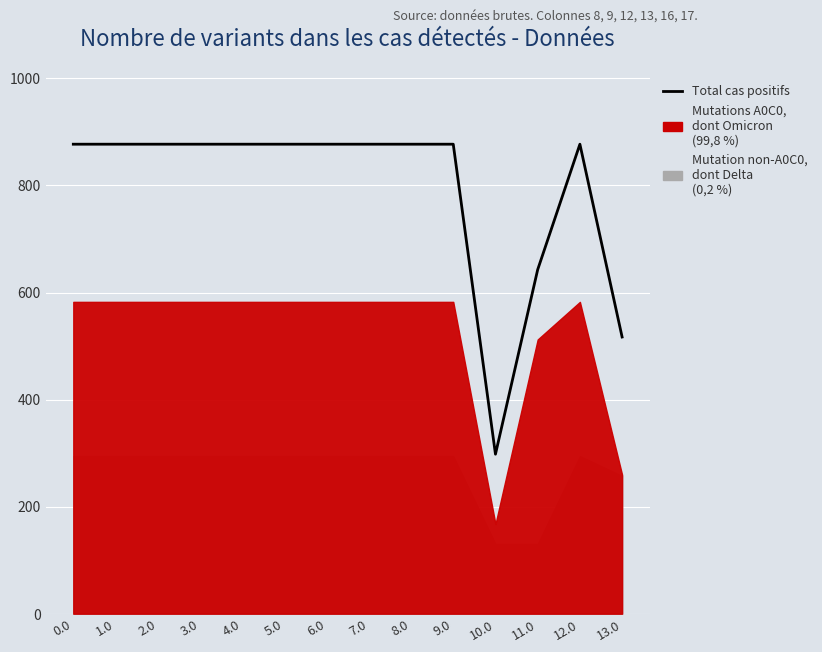

Reading right to left, extract all data points from this chart.

516.9	877.1	642.7	298.0	877.1	877.1	877.1	877.1	877.1	877.1	877.1	877.1	877.1	877.1